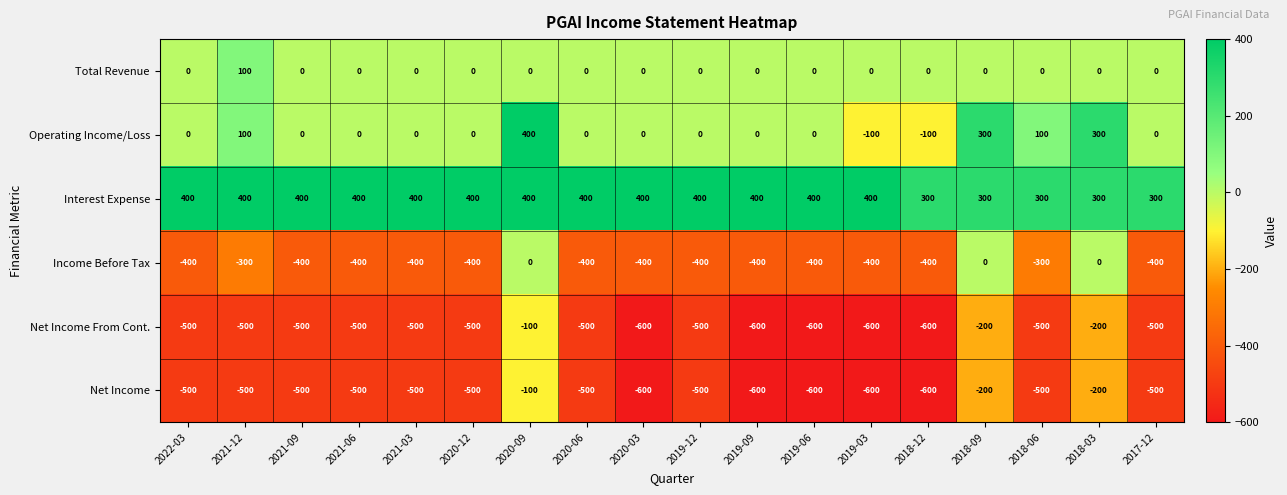

The value of Net Income From Cont. at 2019-09 is -968. True or false?

False